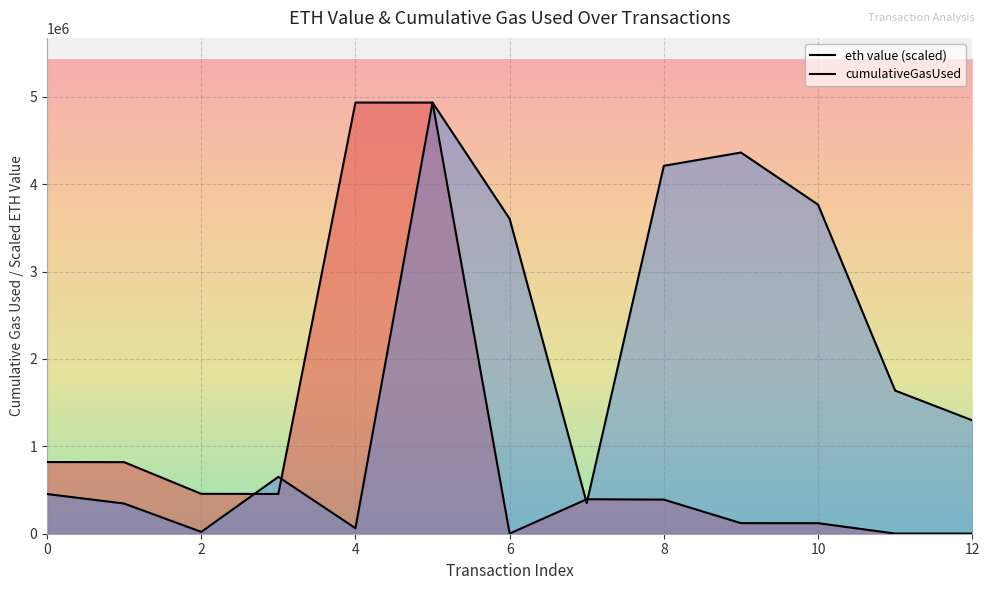

After their last crossing, which series has the higher values: cumulativeGasUsed or eth value?

cumulativeGasUsed